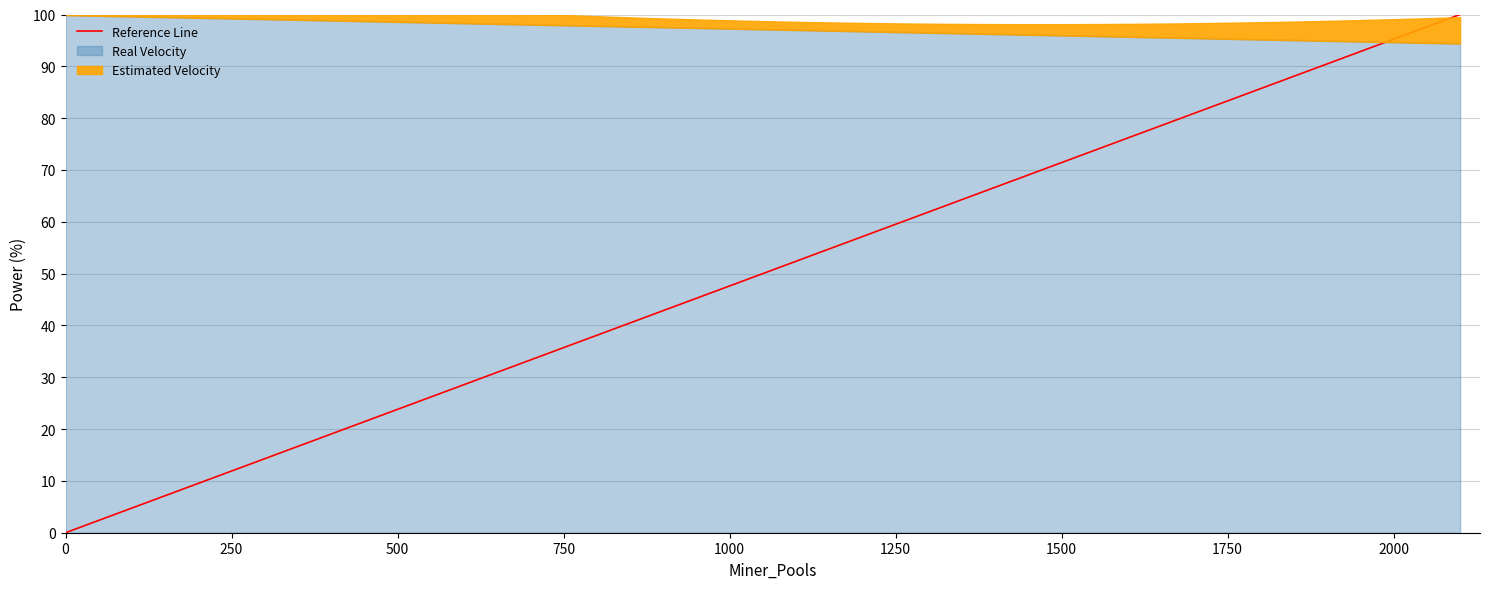

What is the minimum value for Real Velocity?

94.4